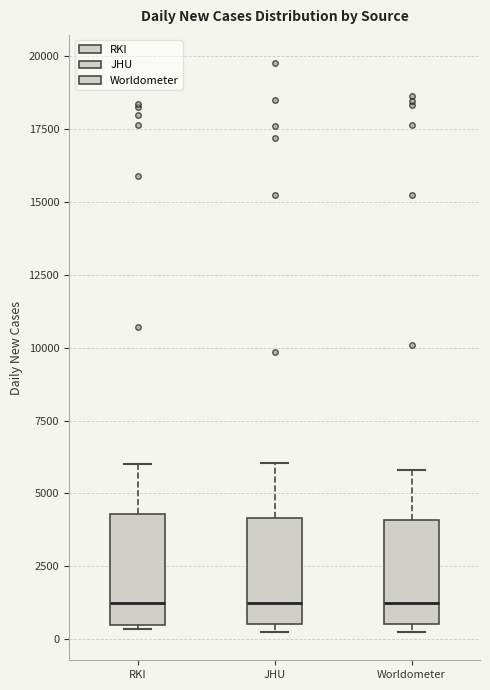

Reading left to right, read every box against the y-axis: the position of its median line, the range the box covers, and the ends of its whiskers. The values are not printed on the chart, so give them approximately, as read against the axis.

RKI: median 1000, box 500 to 4500, whiskers 500 (just below the box's lower edge) to 6000
JHU: median 1000, box 500 to 4000, whiskers 500 (just below the box's lower edge) to 6000
Worldometer: median 1000, box 500 to 4000, whiskers 500 (just below the box's lower edge) to 6000